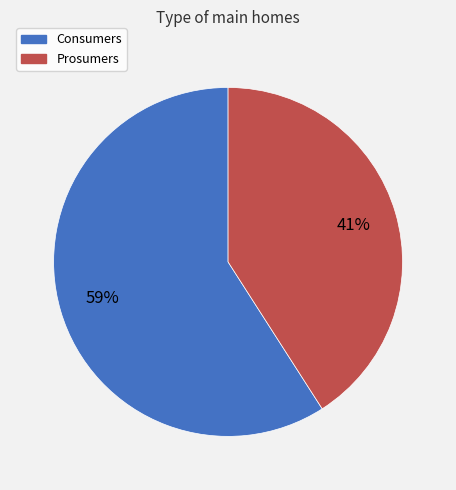

True or false: Consumers accounts for 59% of the total.

True